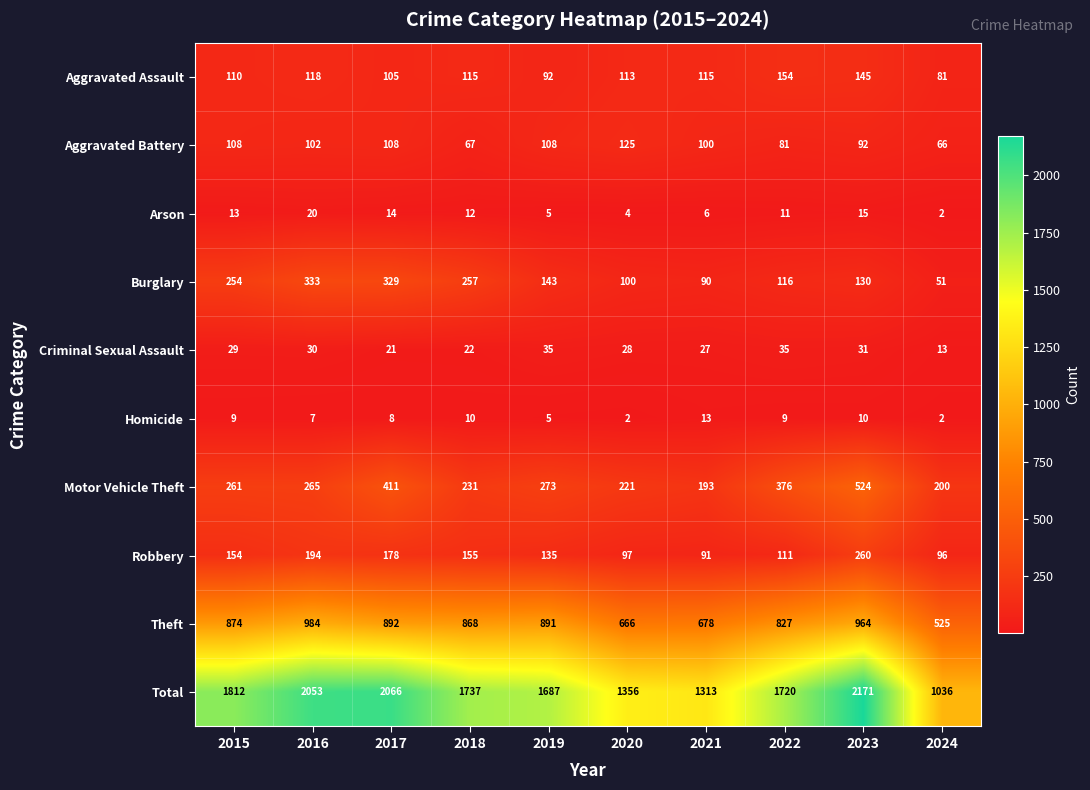

What is the maximum value for Aggravated Assault?

154